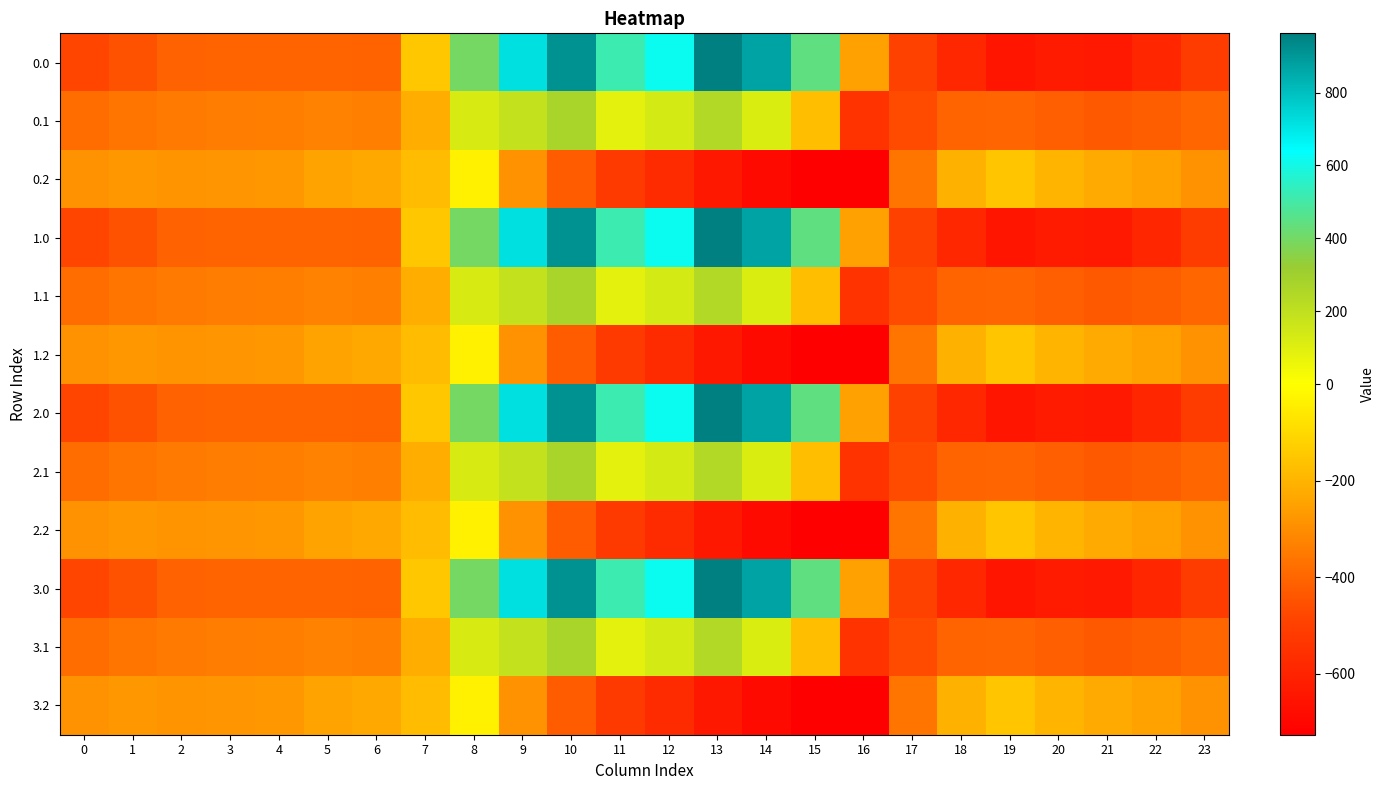

Reading right to left, what are all the values shown in this chart?

0.0: 23=-511.3	22=-592.3	21=-638.4	20=-629.9	19=-649.2	18=-586.7	17=-494.8	16=-250.9	15=443.0	14=870.3	13=962.7	12=619.4	11=516.0	10=916.2	9=716.9	8=395.3	7=-150.1	6=-408.0	5=-403.8	4=-404.9	3=-404.4	2=-410.3	1=-449.5	0=-482.0
0.1: 23=-399.4	22=-419.9	21=-432.4	20=-414.5	19=-400.2	18=-405.4	17=-466.6	16=-547.3	15=-173.1	14=113.7	13=241.5	12=134.6	11=87.0	10=274.1	9=191.1	8=125.2	7=-217.1	6=-332.2	5=-325.7	4=-339.6	3=-342.7	2=-347.9	1=-361.1	0=-384.6
0.2: 23=-287.5	22=-247.4	21=-226.4	20=-199.2	19=-151.0	18=-210.0	17=-362.4	16=-726.6	15=-725.8	14=-687.4	13=-640.4	12=-571.2	11=-520.6	10=-423.5	9=-288.5	8=-35.3	7=-176.6	6=-228.8	5=-245.0	4=-274.4	3=-281.0	2=-285.5	1=-272.7	0=-287.1
1.0: 23=-511.3	22=-592.3	21=-638.4	20=-629.9	19=-649.2	18=-586.7	17=-494.8	16=-250.9	15=443.0	14=870.3	13=962.7	12=619.4	11=516.0	10=916.2	9=716.9	8=395.3	7=-150.1	6=-408.0	5=-403.8	4=-404.9	3=-404.4	2=-410.3	1=-449.5	0=-482.0
1.1: 23=-399.4	22=-419.9	21=-432.4	20=-414.5	19=-400.2	18=-405.4	17=-466.6	16=-547.3	15=-173.1	14=113.7	13=241.5	12=134.6	11=87.0	10=274.1	9=191.1	8=125.2	7=-217.1	6=-332.2	5=-325.7	4=-339.6	3=-342.7	2=-347.9	1=-361.1	0=-384.6
1.2: 23=-287.5	22=-247.4	21=-226.4	20=-199.2	19=-151.0	18=-210.0	17=-362.4	16=-726.6	15=-725.8	14=-687.4	13=-640.4	12=-571.2	11=-520.6	10=-423.5	9=-288.5	8=-35.3	7=-176.6	6=-228.8	5=-245.0	4=-274.4	3=-281.0	2=-285.5	1=-272.7	0=-287.1
2.0: 23=-511.3	22=-592.3	21=-638.4	20=-629.9	19=-649.2	18=-586.7	17=-494.8	16=-250.9	15=443.0	14=870.3	13=962.7	12=619.4	11=516.0	10=916.2	9=716.9	8=395.3	7=-150.1	6=-408.0	5=-403.8	4=-404.9	3=-404.4	2=-410.3	1=-449.5	0=-482.0
2.1: 23=-399.4	22=-419.9	21=-432.4	20=-414.5	19=-400.2	18=-405.4	17=-466.6	16=-547.3	15=-173.1	14=113.7	13=241.5	12=134.6	11=87.0	10=274.1	9=191.1	8=125.2	7=-217.1	6=-332.2	5=-325.7	4=-339.6	3=-342.7	2=-347.9	1=-361.1	0=-384.6
2.2: 23=-287.5	22=-247.4	21=-226.4	20=-199.2	19=-151.0	18=-210.0	17=-362.4	16=-726.6	15=-725.8	14=-687.4	13=-640.4	12=-571.2	11=-520.6	10=-423.5	9=-288.5	8=-35.3	7=-176.6	6=-228.8	5=-245.0	4=-274.4	3=-281.0	2=-285.5	1=-272.7	0=-287.1
3.0: 23=-511.3	22=-592.3	21=-638.4	20=-629.9	19=-649.2	18=-586.7	17=-494.8	16=-250.9	15=443.0	14=870.3	13=962.7	12=619.4	11=516.0	10=916.2	9=716.9	8=395.3	7=-150.1	6=-408.0	5=-403.8	4=-404.9	3=-404.4	2=-410.3	1=-449.5	0=-482.0
3.1: 23=-399.4	22=-419.9	21=-432.4	20=-414.5	19=-400.2	18=-405.4	17=-466.6	16=-547.3	15=-173.1	14=113.7	13=241.5	12=134.6	11=87.0	10=274.1	9=191.1	8=125.2	7=-217.1	6=-332.2	5=-325.7	4=-339.6	3=-342.7	2=-347.9	1=-361.1	0=-384.6
3.2: 23=-287.5	22=-247.4	21=-226.4	20=-199.2	19=-151.0	18=-210.0	17=-362.4	16=-726.6	15=-725.8	14=-687.4	13=-640.4	12=-571.2	11=-520.6	10=-423.5	9=-288.5	8=-35.3	7=-176.6	6=-228.8	5=-245.0	4=-274.4	3=-281.0	2=-285.5	1=-272.7	0=-287.1